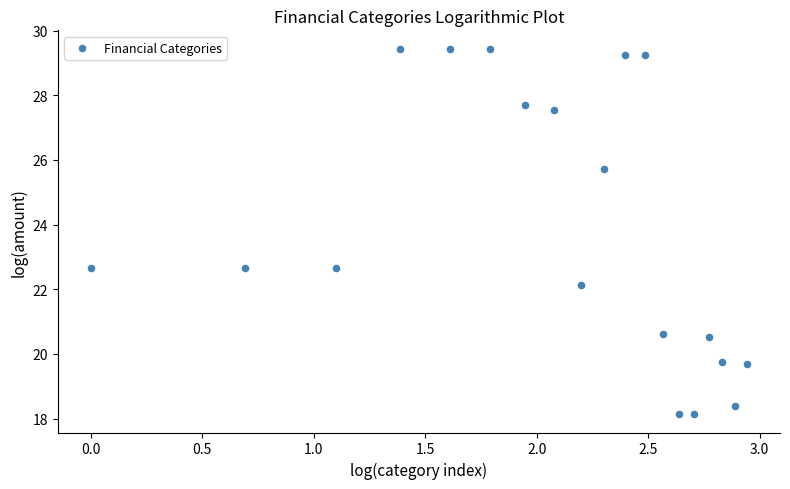

What is the range of X values (max minus min)?

2.9